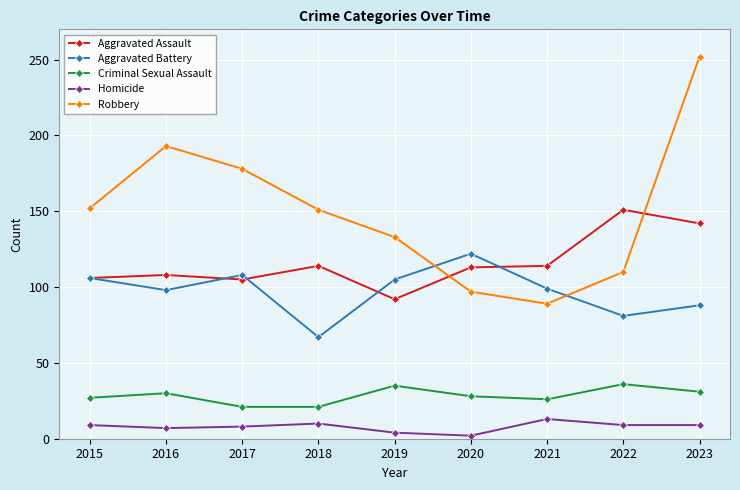

True or false: Homicide and Aggravated Assault cross at least once.

False